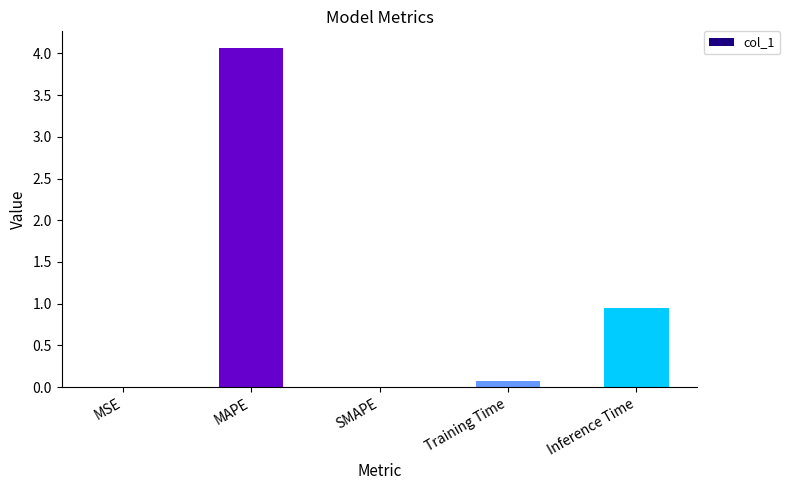

Which has a higher value, Inference Time or MSE?

Inference Time